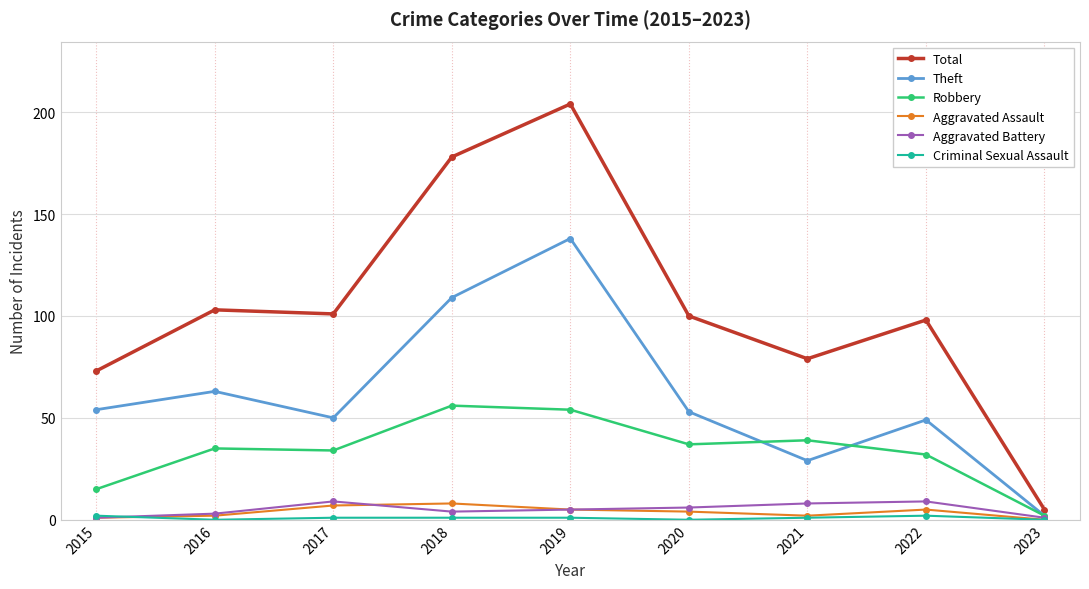

True or false: Theft has more than 0 points higher than both neighbors.

True